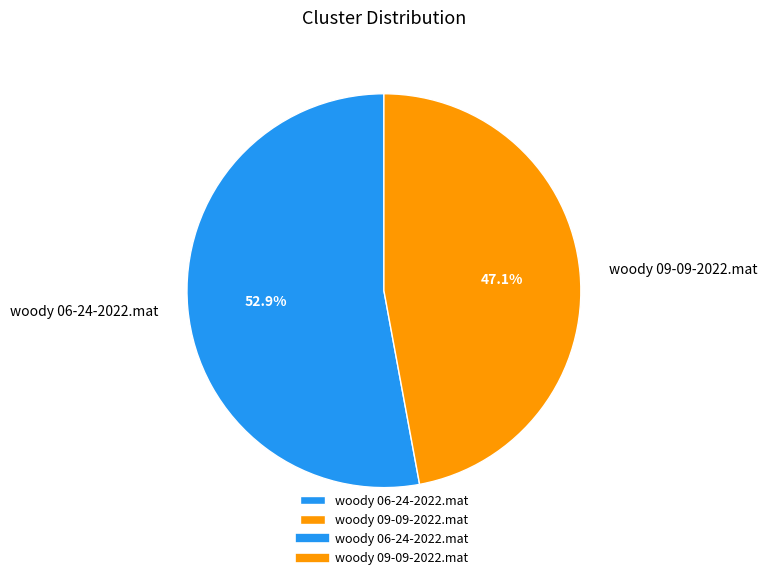

How many segments does this pie chart have?

2